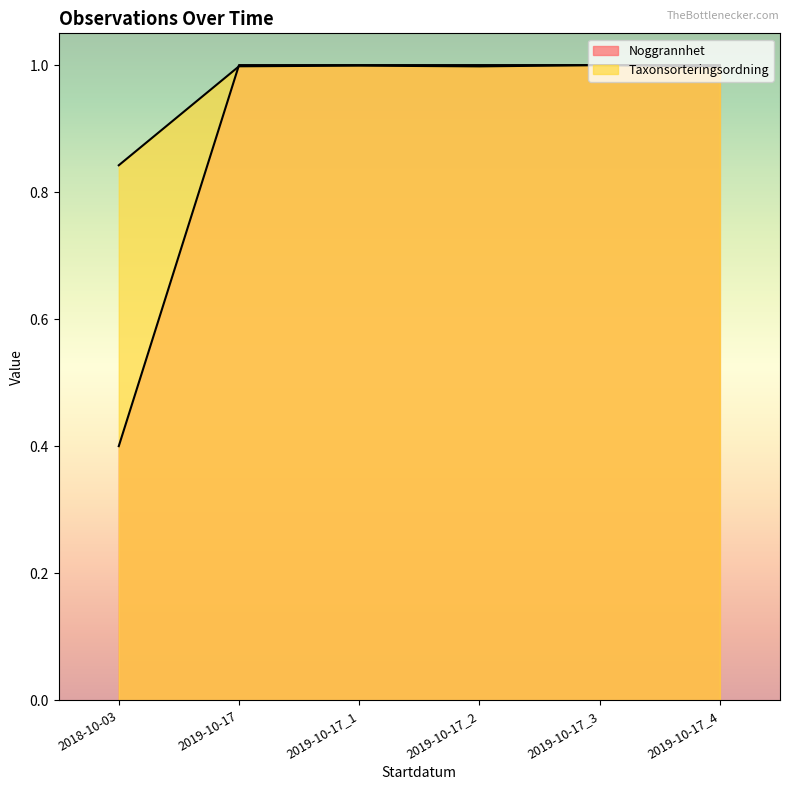

The Taxonsorteringsordning series shows 1.6 at 2019-10-17. True or false?

False